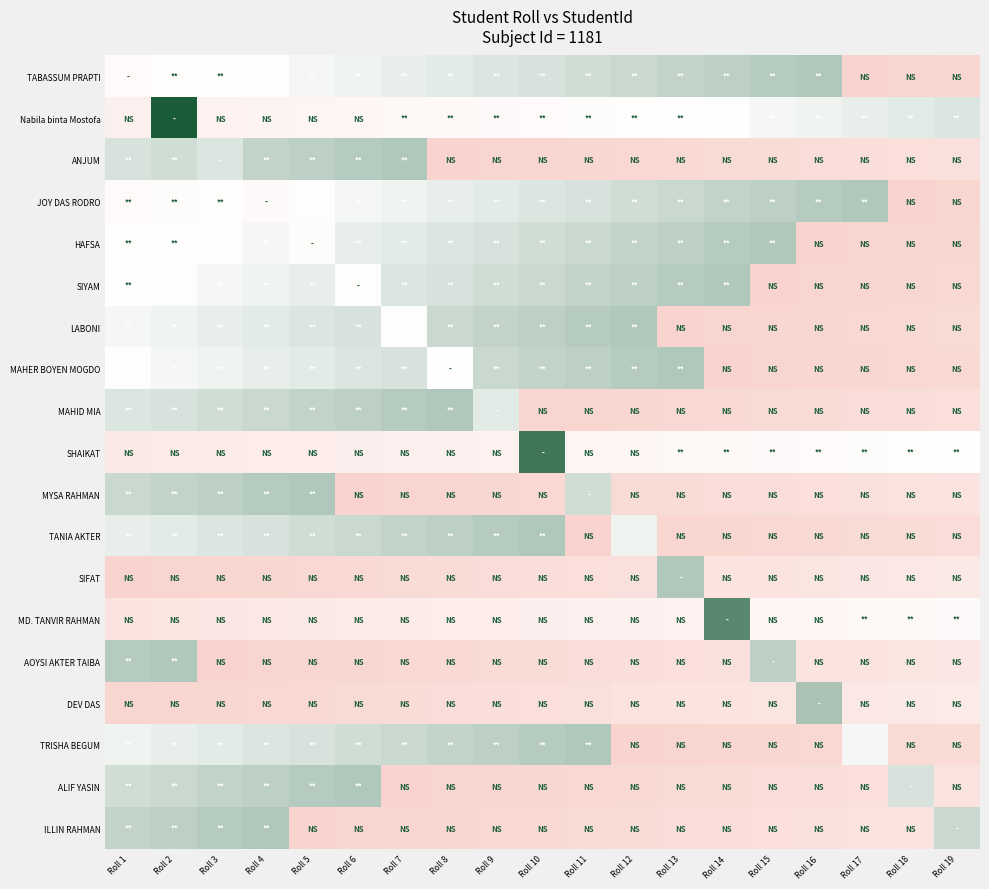

Reading left to right, list all the values displayed in this chart.

TABASSUM PRAPTI: Roll 1=0.5	Roll 2=0.5	Roll 3=0.5	Roll 4=0.5	Roll 5=0.5	Roll 6=0.5	Roll 7=0.5	Roll 8=0.6	Roll 9=0.6	Roll 10=0.6	Roll 11=0.6	Roll 12=0.6	Roll 13=0.6	Roll 14=0.6	Roll 15=0.7	Roll 16=0.7	Roll 17=0.0	Roll 18=0.0	Roll 19=0.0
Nabila binta Mostofa: Roll 1=0.3	Roll 2=1.0	Roll 3=0.4	Roll 4=0.4	Roll 5=0.4	Roll 6=0.4	Roll 7=0.4	Roll 8=0.4	Roll 9=0.4	Roll 10=0.5	Roll 11=0.5	Roll 12=0.5	Roll 13=0.5	Roll 14=0.5	Roll 15=0.5	Roll 16=0.5	Roll 17=0.5	Roll 18=0.6	Roll 19=0.6
ANJUM: Roll 1=0.6	Roll 2=0.6	Roll 3=0.6	Roll 4=0.6	Roll 5=0.6	Roll 6=0.7	Roll 7=0.7	Roll 8=0.0	Roll 9=0.0	Roll 10=0.0	Roll 11=0.0	Roll 12=0.1	Roll 13=0.1	Roll 14=0.1	Roll 15=0.1	Roll 16=0.1	Roll 17=0.1	Roll 18=0.1	Roll 19=0.2
JOY DAS RODRO: Roll 1=0.5	Roll 2=0.5	Roll 3=0.5	Roll 4=0.4	Roll 5=0.5	Roll 6=0.5	Roll 7=0.5	Roll 8=0.5	Roll 9=0.6	Roll 10=0.6	Roll 11=0.6	Roll 12=0.6	Roll 13=0.6	Roll 14=0.6	Roll 15=0.6	Roll 16=0.7	Roll 17=0.7	Roll 18=0.0	Roll 19=0.0
HAFSA: Roll 1=0.5	Roll 2=0.5	Roll 3=0.5	Roll 4=0.5	Roll 5=0.5	Roll 6=0.5	Roll 7=0.6	Roll 8=0.6	Roll 9=0.6	Roll 10=0.6	Roll 11=0.6	Roll 12=0.6	Roll 13=0.6	Roll 14=0.7	Roll 15=0.7	Roll 16=0.0	Roll 17=0.0	Roll 18=0.0	Roll 19=0.0
SIYAM: Roll 1=0.5	Roll 2=0.5	Roll 3=0.5	Roll 4=0.5	Roll 5=0.5	Roll 6=0.5	Roll 7=0.6	Roll 8=0.6	Roll 9=0.6	Roll 10=0.6	Roll 11=0.6	Roll 12=0.6	Roll 13=0.7	Roll 14=0.7	Roll 15=0.0	Roll 16=0.0	Roll 17=0.0	Roll 18=0.0	Roll 19=0.1
LABONI: Roll 1=0.5	Roll 2=0.5	Roll 3=0.5	Roll 4=0.6	Roll 5=0.6	Roll 6=0.6	Roll 7=0.5	Roll 8=0.6	Roll 9=0.6	Roll 10=0.6	Roll 11=0.7	Roll 12=0.7	Roll 13=0.0	Roll 14=0.0	Roll 15=0.0	Roll 16=0.0	Roll 17=0.1	Roll 18=0.1	Roll 19=0.1
MAHER BOYEN MOGDO: Roll 1=0.5	Roll 2=0.5	Roll 3=0.5	Roll 4=0.5	Roll 5=0.6	Roll 6=0.6	Roll 7=0.6	Roll 8=0.5	Roll 9=0.6	Roll 10=0.6	Roll 11=0.6	Roll 12=0.7	Roll 13=0.7	Roll 14=0.0	Roll 15=0.0	Roll 16=0.0	Roll 17=0.0	Roll 18=0.1	Roll 19=0.1
MAHID MIA: Roll 1=0.6	Roll 2=0.6	Roll 3=0.6	Roll 4=0.6	Roll 5=0.6	Roll 6=0.6	Roll 7=0.7	Roll 8=0.7	Roll 9=0.6	Roll 10=0.0	Roll 11=0.0	Roll 12=0.0	Roll 13=0.1	Roll 14=0.1	Roll 15=0.1	Roll 16=0.1	Roll 17=0.1	Roll 18=0.1	Roll 19=0.1
SHAIKAT: Roll 1=0.2	Roll 2=0.3	Roll 3=0.3	Roll 4=0.3	Roll 5=0.3	Roll 6=0.3	Roll 7=0.3	Roll 8=0.3	Roll 9=0.4	Roll 10=0.9	Roll 11=0.4	Roll 12=0.4	Roll 13=0.4	Roll 14=0.4	Roll 15=0.4	Roll 16=0.5	Roll 17=0.5	Roll 18=0.5	Roll 19=0.5
MYSA RAHMAN: Roll 1=0.6	Roll 2=0.6	Roll 3=0.6	Roll 4=0.7	Roll 5=0.7	Roll 6=0.0	Roll 7=0.0	Roll 8=0.0	Roll 9=0.0	Roll 10=0.1	Roll 11=0.6	Roll 12=0.1	Roll 13=0.1	Roll 14=0.1	Roll 15=0.1	Roll 16=0.1	Roll 17=0.2	Roll 18=0.2	Roll 19=0.2
TANIA AKTER: Roll 1=0.5	Roll 2=0.6	Roll 3=0.6	Roll 4=0.6	Roll 5=0.6	Roll 6=0.6	Roll 7=0.6	Roll 8=0.6	Roll 9=0.7	Roll 10=0.7	Roll 11=0.0	Roll 12=0.5	Roll 13=0.0	Roll 14=0.0	Roll 15=0.1	Roll 16=0.1	Roll 17=0.1	Roll 18=0.1	Roll 19=0.1
SIFAT: Roll 1=0.0	Roll 2=0.0	Roll 3=0.0	Roll 4=0.0	Roll 5=0.1	Roll 6=0.1	Roll 7=0.1	Roll 8=0.1	Roll 9=0.1	Roll 10=0.1	Roll 11=0.1	Roll 12=0.2	Roll 13=0.7	Roll 14=0.2	Roll 15=0.2	Roll 16=0.2	Roll 17=0.2	Roll 18=0.2	Roll 19=0.2
MD. TANVIR RAHMAN: Roll 1=0.2	Roll 2=0.2	Roll 3=0.2	Roll 4=0.2	Roll 5=0.2	Roll 6=0.3	Roll 7=0.3	Roll 8=0.3	Roll 9=0.3	Roll 10=0.3	Roll 11=0.3	Roll 12=0.3	Roll 13=0.4	Roll 14=0.9	Roll 15=0.4	Roll 16=0.4	Roll 17=0.4	Roll 18=0.4	Roll 19=0.4
AOYSI AKTER TAIBA: Roll 1=0.7	Roll 2=0.7	Roll 3=0.0	Roll 4=0.0	Roll 5=0.0	Roll 6=0.0	Roll 7=0.1	Roll 8=0.1	Roll 9=0.1	Roll 10=0.1	Roll 11=0.1	Roll 12=0.1	Roll 13=0.1	Roll 14=0.2	Roll 15=0.6	Roll 16=0.2	Roll 17=0.2	Roll 18=0.2	Roll 19=0.2
DEV DAS: Roll 1=0.0	Roll 2=0.0	Roll 3=0.0	Roll 4=0.1	Roll 5=0.1	Roll 6=0.1	Roll 7=0.1	Roll 8=0.1	Roll 9=0.1	Roll 10=0.1	Roll 11=0.2	Roll 12=0.2	Roll 13=0.2	Roll 14=0.2	Roll 15=0.2	Roll 16=0.7	Roll 17=0.2	Roll 18=0.2	Roll 19=0.3
TRISHA BEGUM: Roll 1=0.5	Roll 2=0.5	Roll 3=0.6	Roll 4=0.6	Roll 5=0.6	Roll 6=0.6	Roll 7=0.6	Roll 8=0.6	Roll 9=0.6	Roll 10=0.7	Roll 11=0.7	Roll 12=0.0	Roll 13=0.0	Roll 14=0.0	Roll 15=0.0	Roll 16=0.1	Roll 17=0.5	Roll 18=0.1	Roll 19=0.1
ALIF YASIN: Roll 1=0.6	Roll 2=0.6	Roll 3=0.6	Roll 4=0.6	Roll 5=0.7	Roll 6=0.7	Roll 7=0.0	Roll 8=0.0	Roll 9=0.0	Roll 10=0.0	Roll 11=0.1	Roll 12=0.1	Roll 13=0.1	Roll 14=0.1	Roll 15=0.1	Roll 16=0.1	Roll 17=0.1	Roll 18=0.6	Roll 19=0.2
ILLIN RAHMAN: Roll 1=0.6	Roll 2=0.6	Roll 3=0.7	Roll 4=0.7	Roll 5=0.0	Roll 6=0.0	Roll 7=0.0	Roll 8=0.0	Roll 9=0.1	Roll 10=0.1	Roll 11=0.1	Roll 12=0.1	Roll 13=0.1	Roll 14=0.1	Roll 15=0.1	Roll 16=0.2	Roll 17=0.2	Roll 18=0.2	Roll 19=0.6